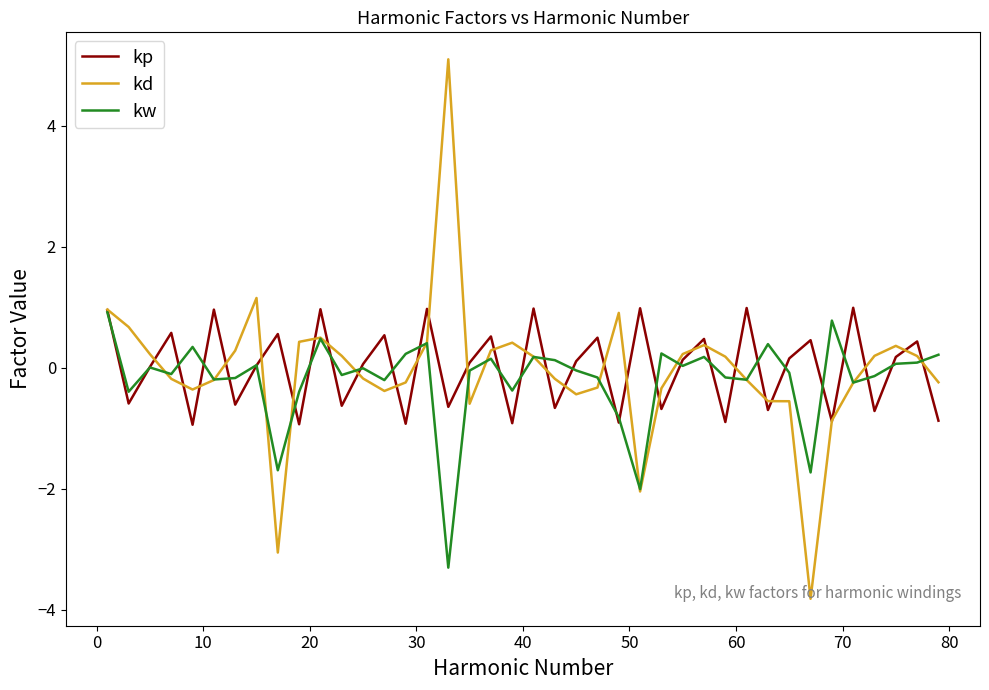

What is the maximum value shown in the chart?

5.1